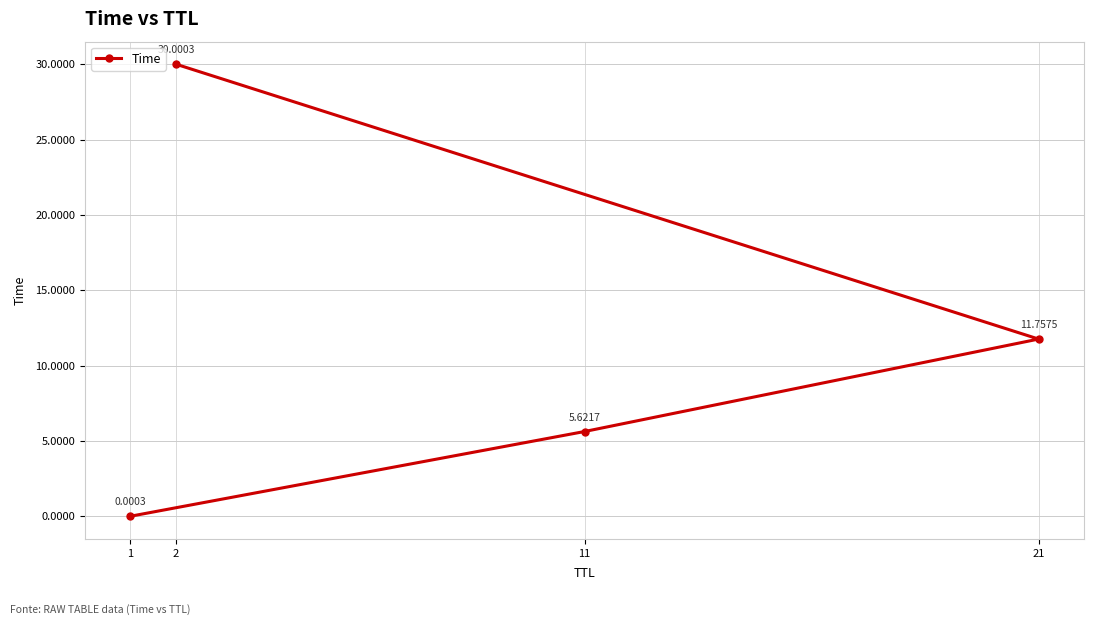

At which category does the chart reach its peak across all series?

2